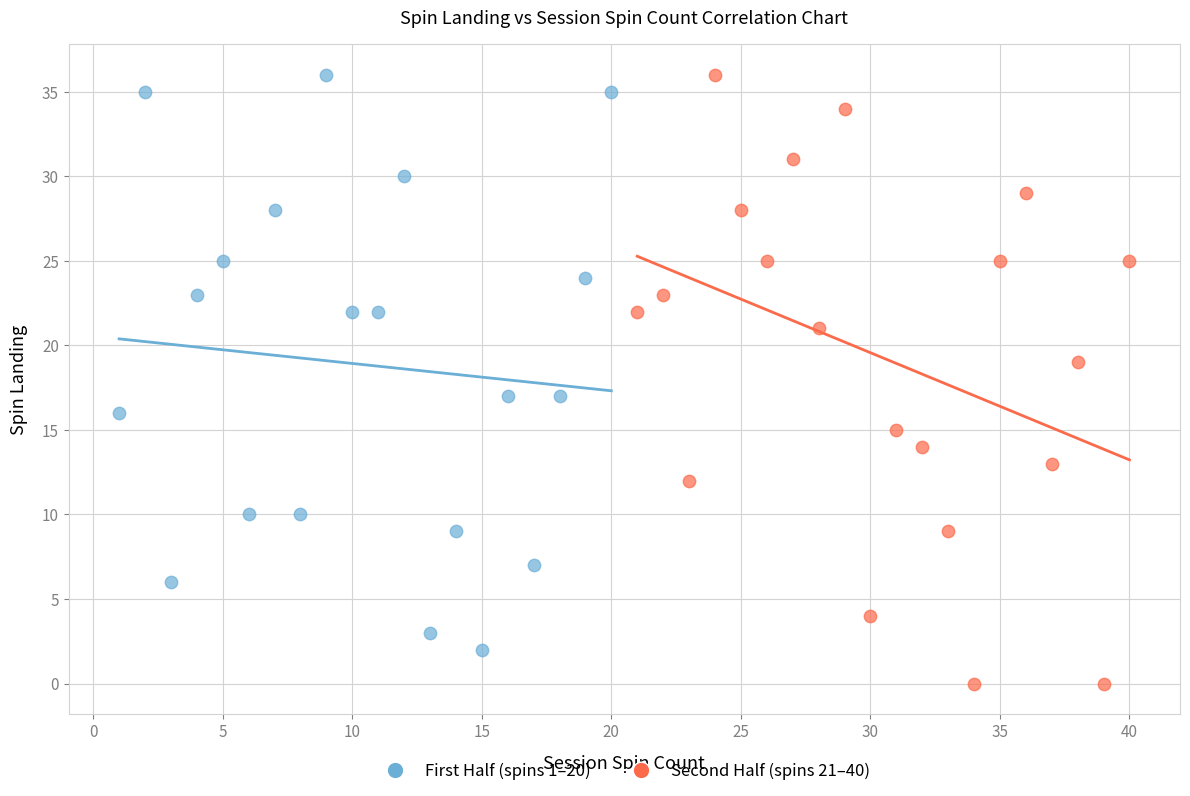

Which series reaches the minimum Y coordinate?

Second Half (spins 21–40)